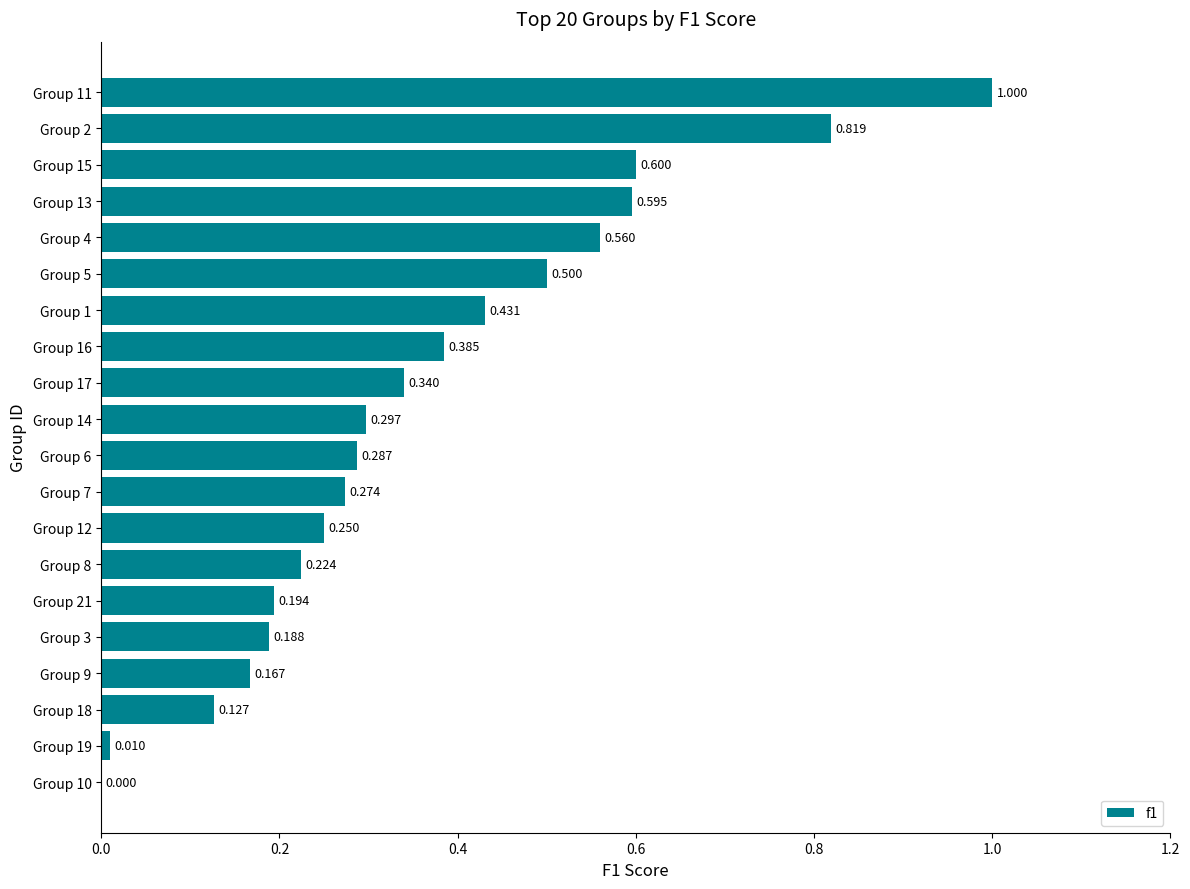

What is the average value?

0.4